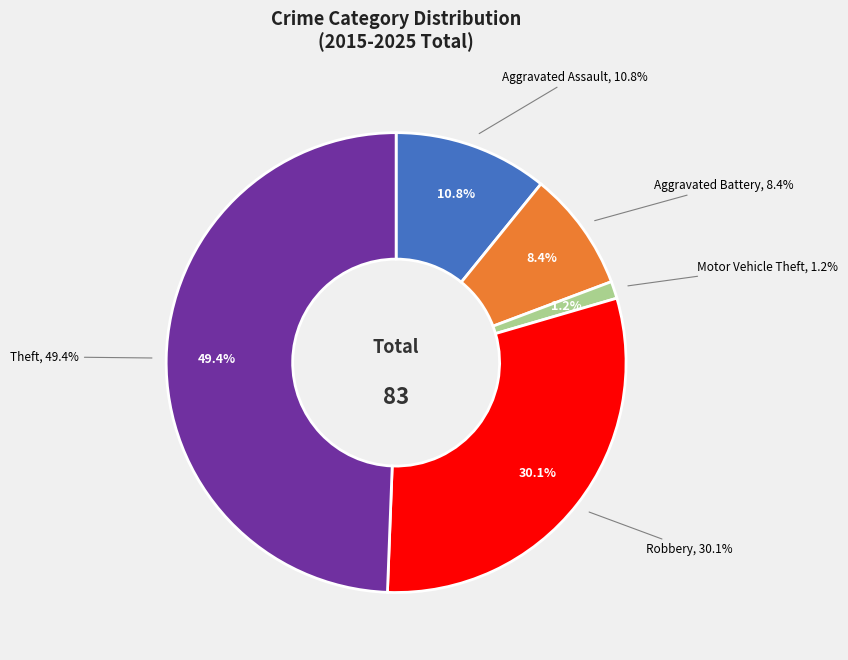

Combined, do Aggravated Battery and Theft account for over 50%?

Yes